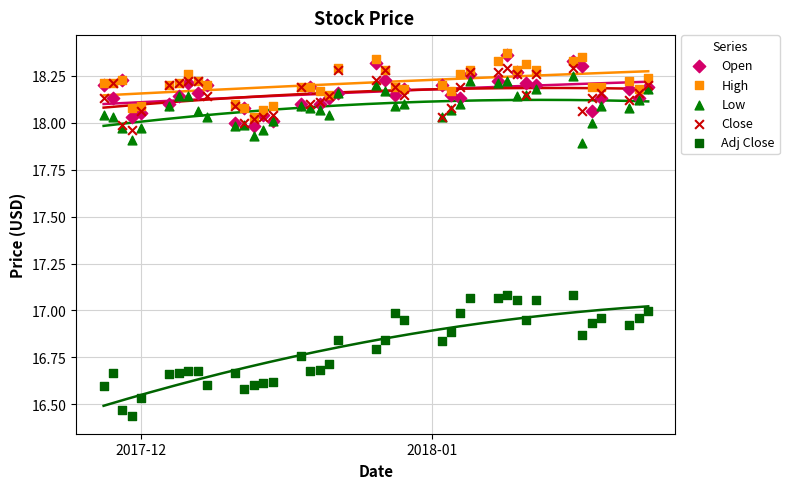

What are all the series names shown in the legend?

Open, High, Low, Close, Adj Close